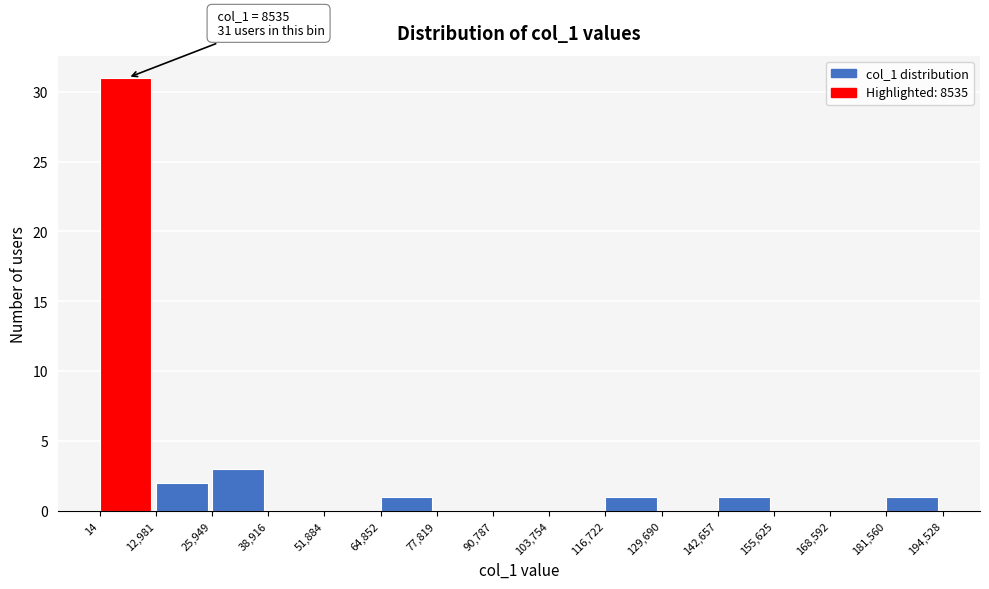

Which range on the x-axis has the tallest bar?

14 to 12,981